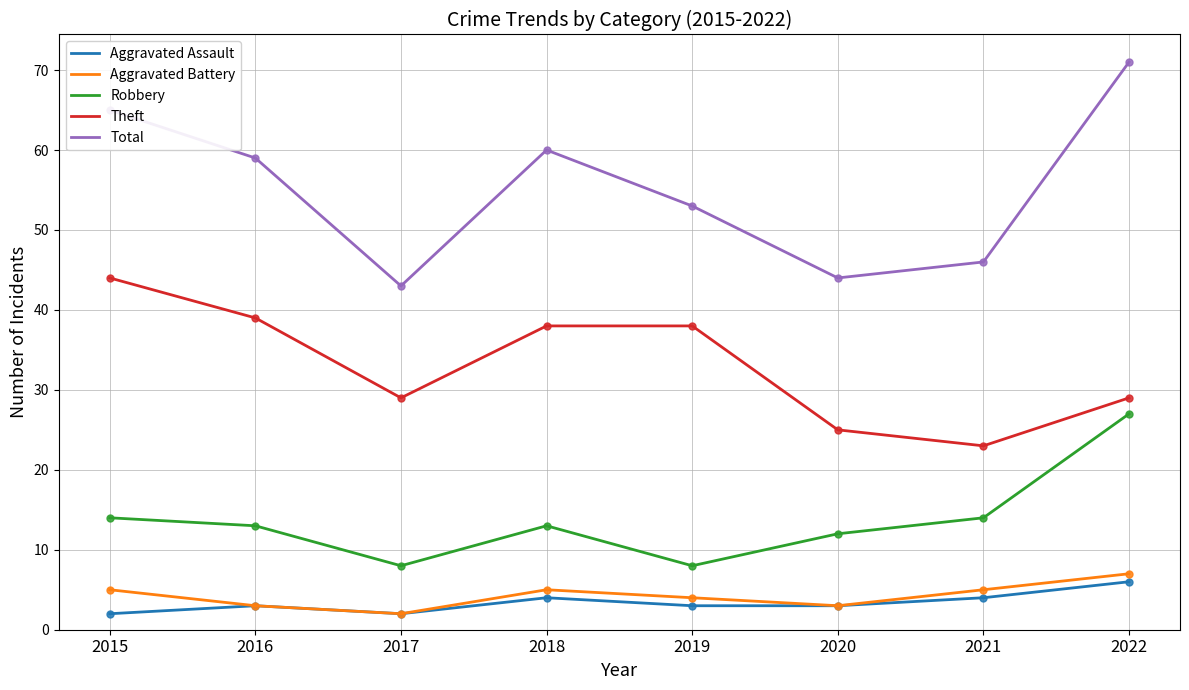

True or false: Total has more than 0 points higher than both neighbors.

True